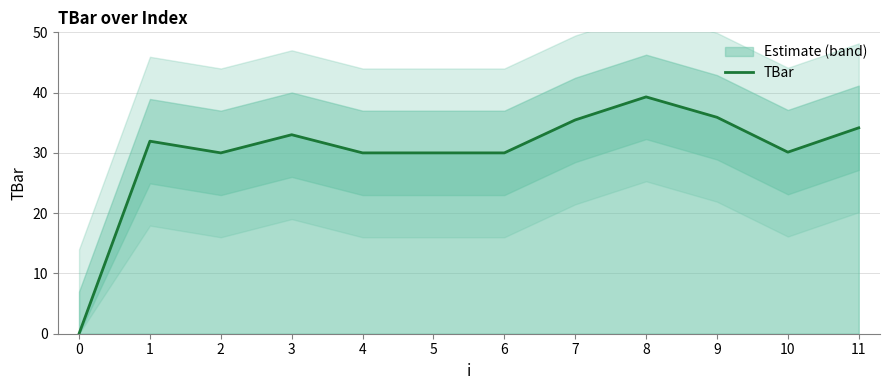

How many points are lower than both their immediate neighbors (excluding endpoints)?

2